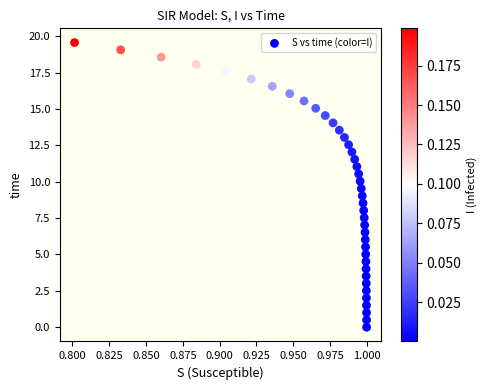

What is the range of Y values (max minus min)?

19.6